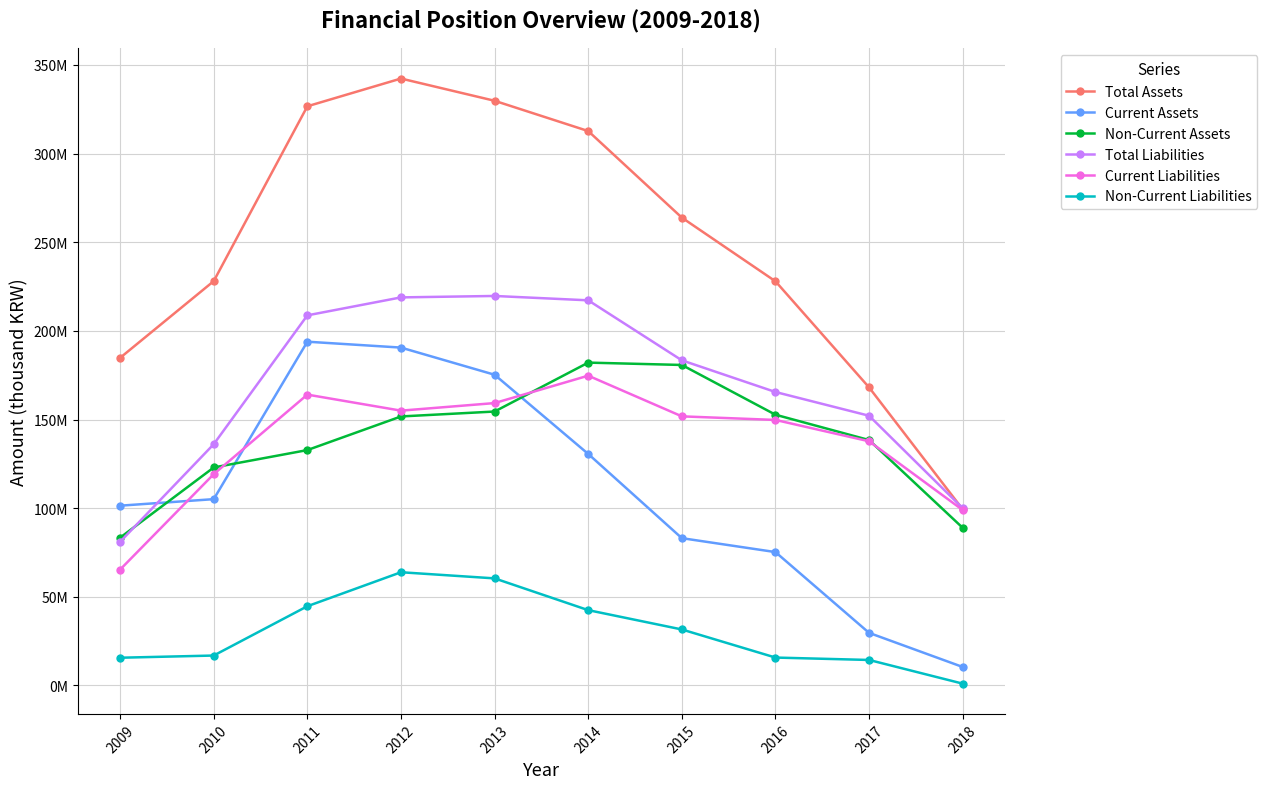

At which label does Current Liabilities first exceed 151787313?

2011